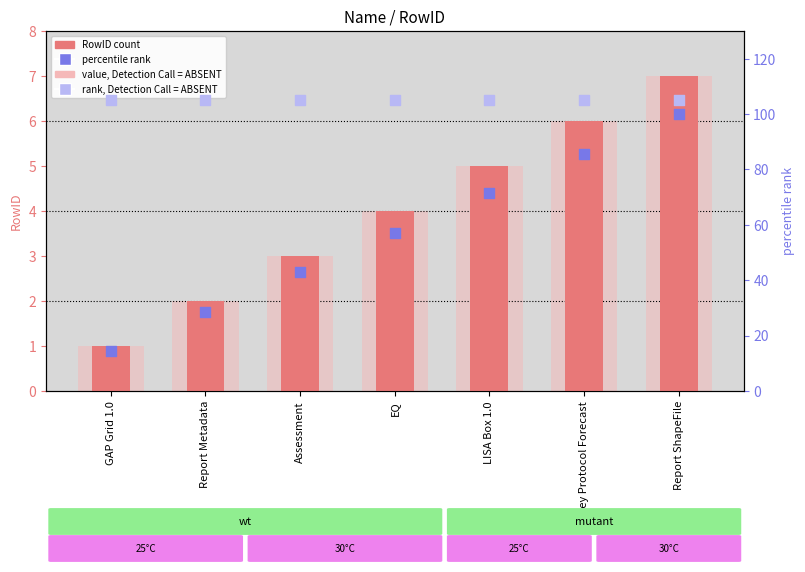

Which series has the widest spread of Y values?

percentile rank